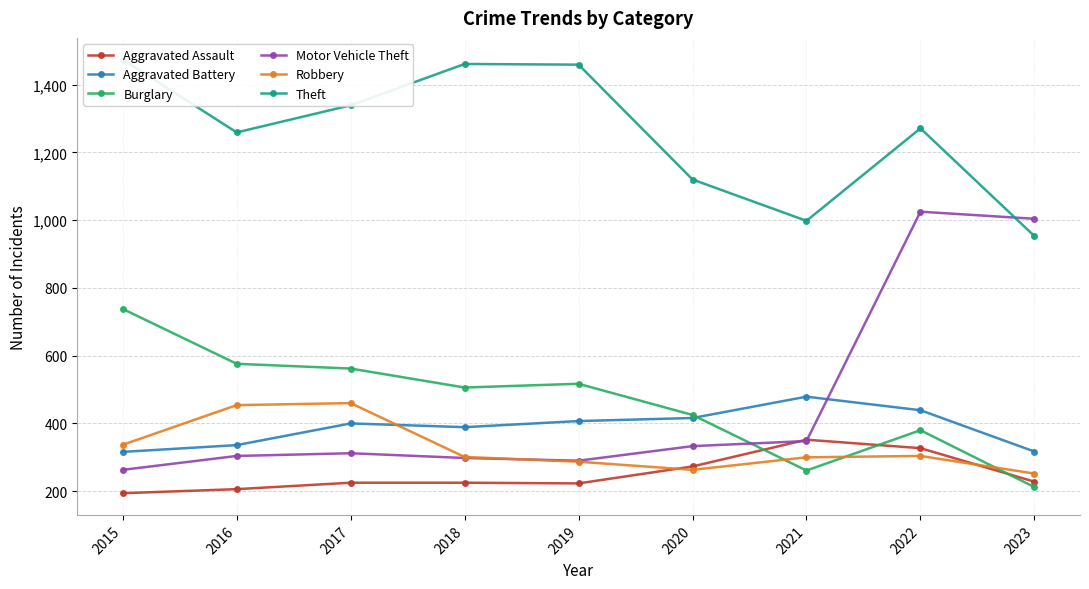

True or false: Theft has more than 0 interior local peaks.

True